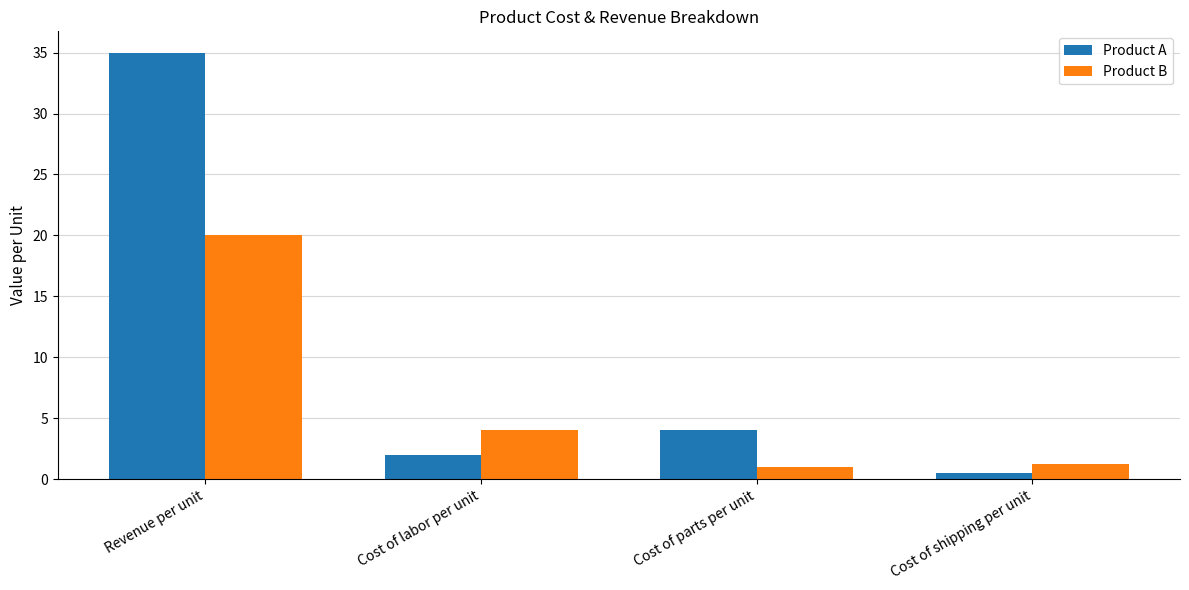

What are all the series names shown in the legend?

Product A, Product B